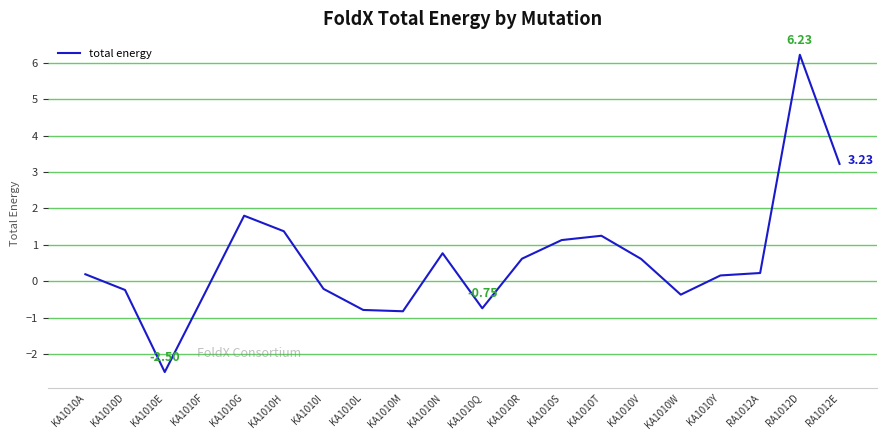

What is the minimum value shown in the chart?

-2.5